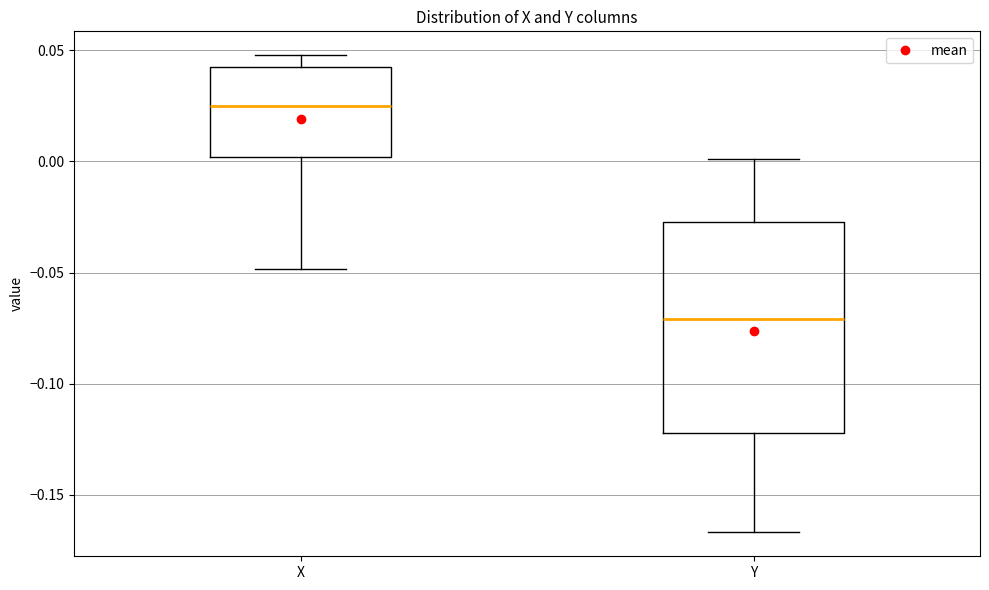

Reading left to right, transcribe this box plot: for each box, give where its median line is, the range the box spans, and where its two whiskers end, as read against the y-axis. The values are not printed on the chart, so give them approximately, as read against the axis.

X: median 0.025, box 0.000 to 0.040, whiskers -0.050 to 0.050
Y: median -0.070, box -0.120 to -0.025, whiskers -0.165 to 0.000